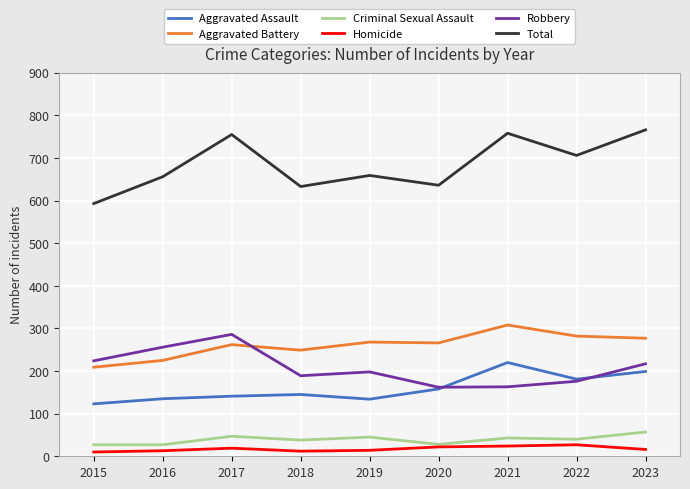

Which series has the largest range (max minus min)?

Total